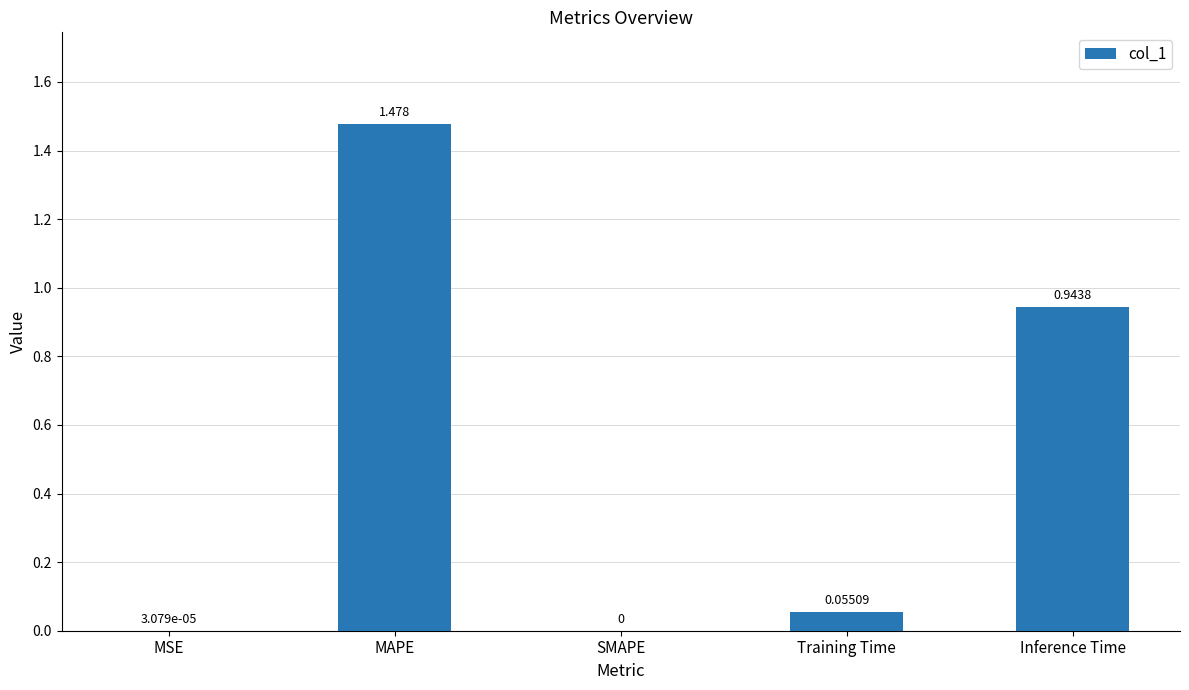

The chart shows a value of 0.0 at Training Time. True or false?

False